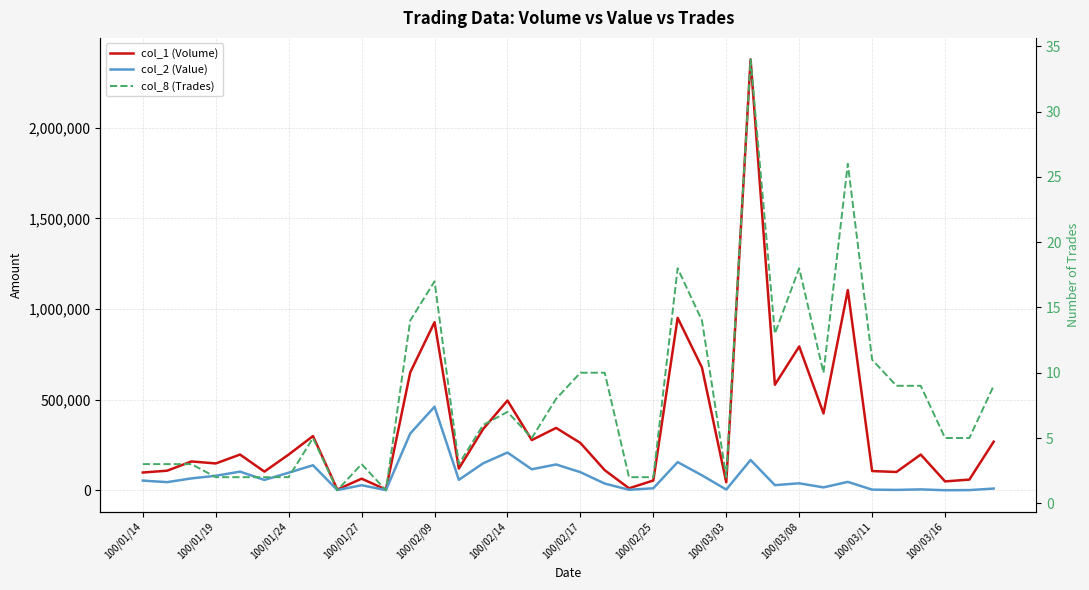

Is it true that col_1 (Volume) equals 583000 at 26?

True